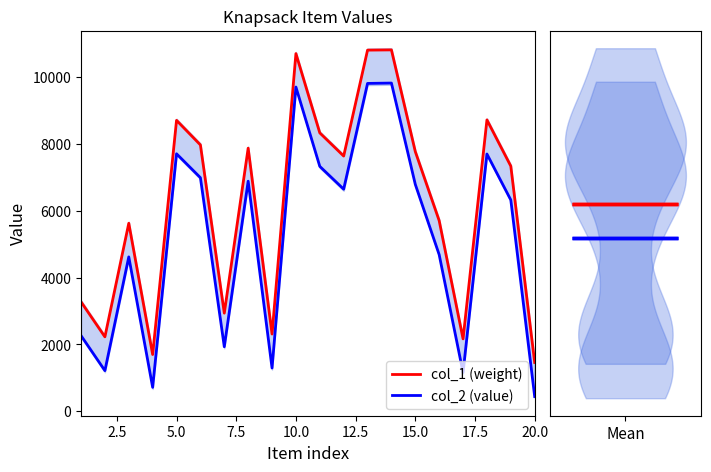

True or false: col_2 (value) and col_1 (weight) cross at least once.

False